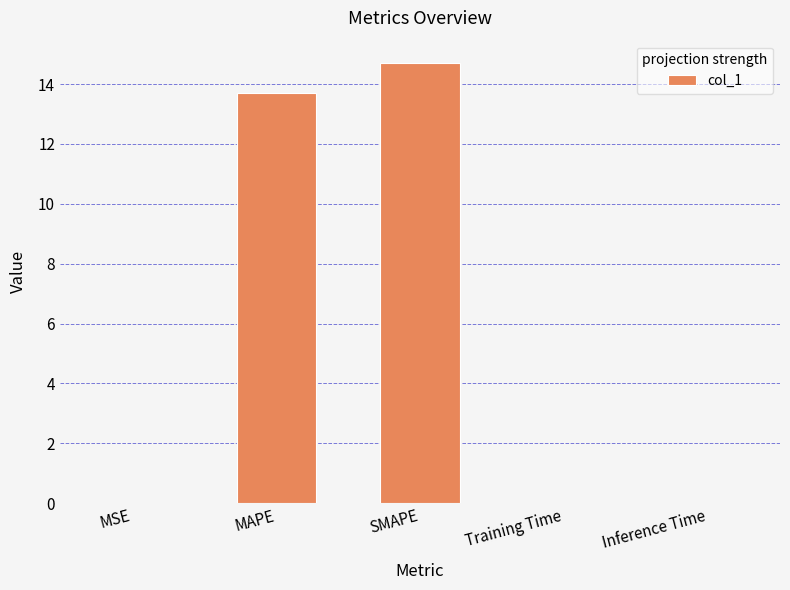

What is the maximum value shown in the chart?

14.7